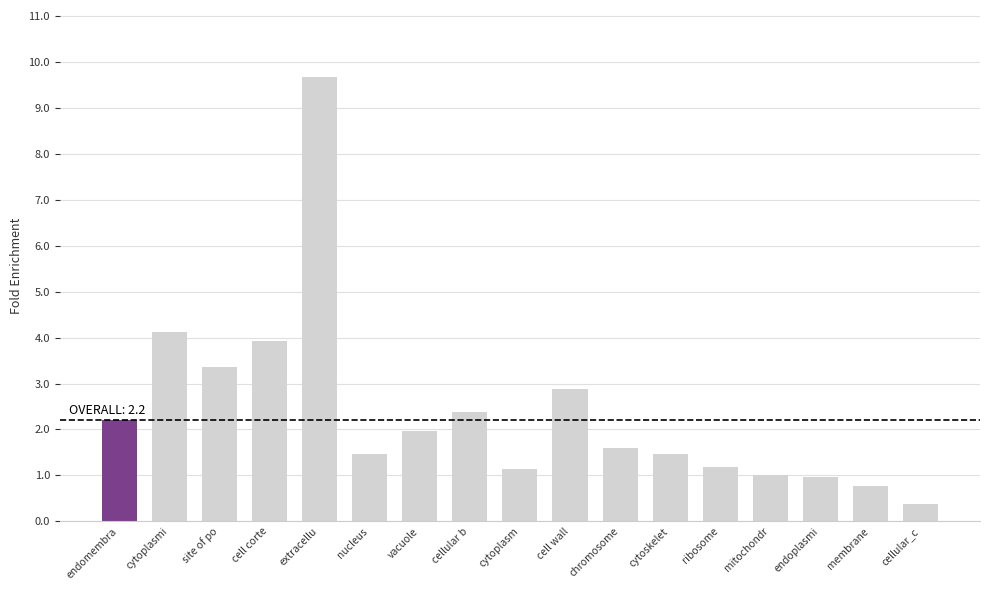

What is the value of the 5th bar from the left?

9.7